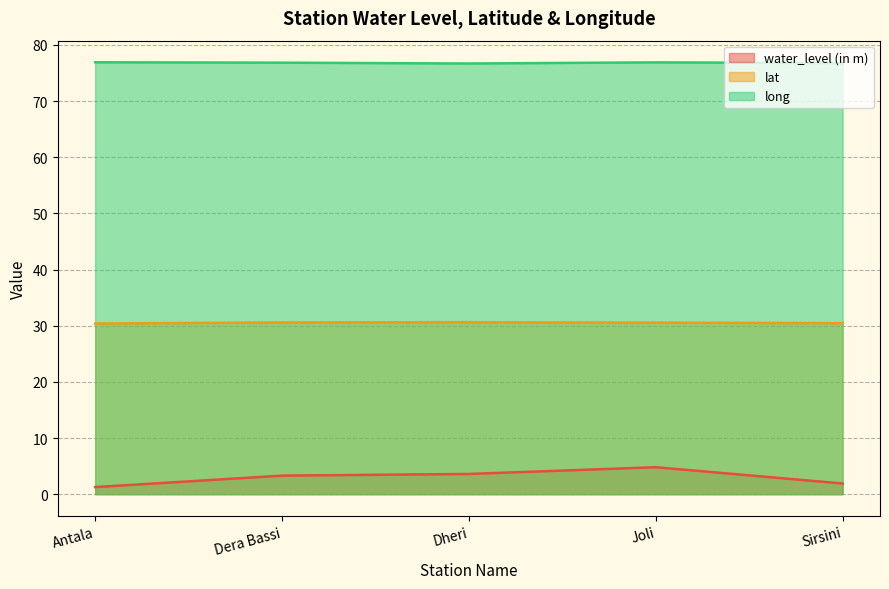

What is the difference between the maximum and minimum values in the long series?

0.2